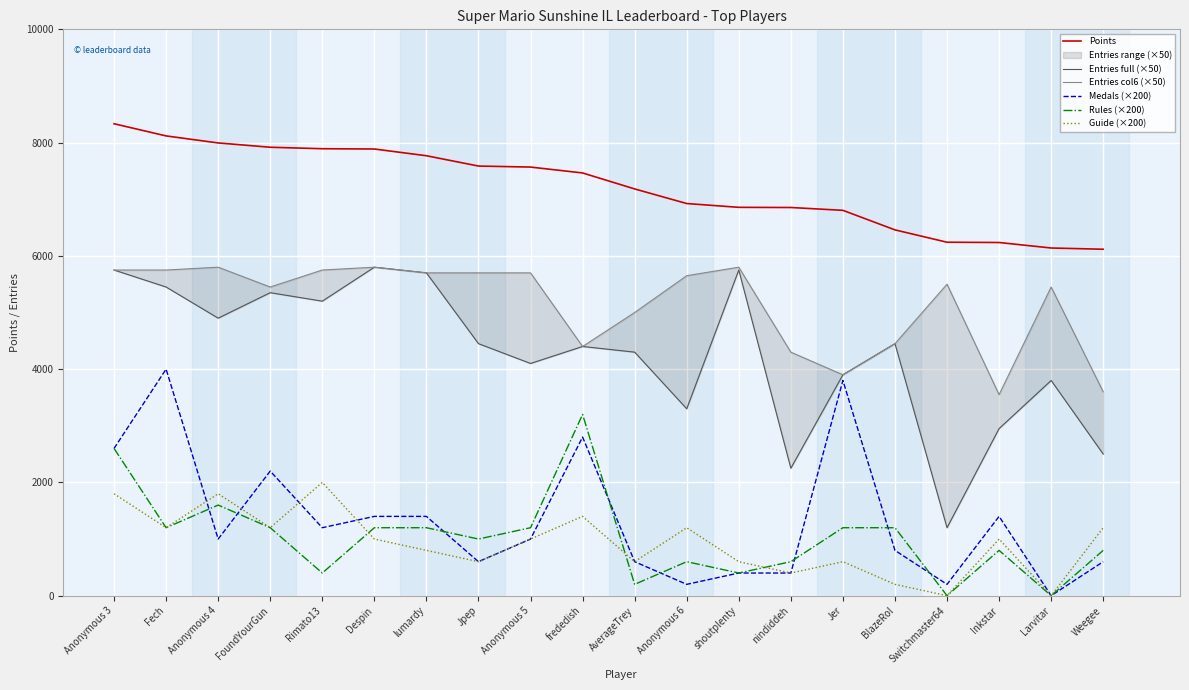

The Entries full (×50) series shows 4300 at AverageTrey. True or false?

True